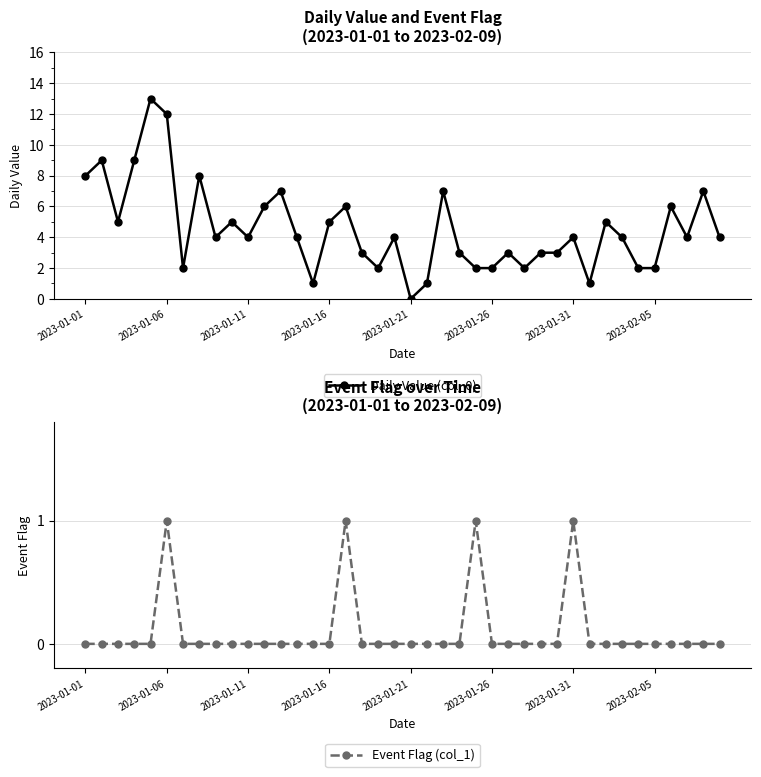

Which series has the widest spread of values?

Daily Value (col_0)